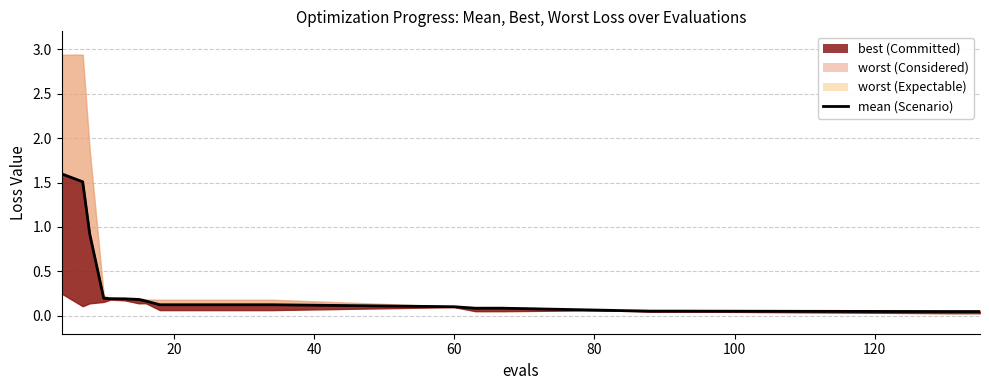

Reading right to left, extract all data points from this chart.

0.0	0.0	0.1	0.1	0.1	0.1	0.1	0.1	0.1	0.1	0.1	0.1	0.1	0.1	0.2	0.2	0.2	0.2	0.2	0.9	1.5	1.6